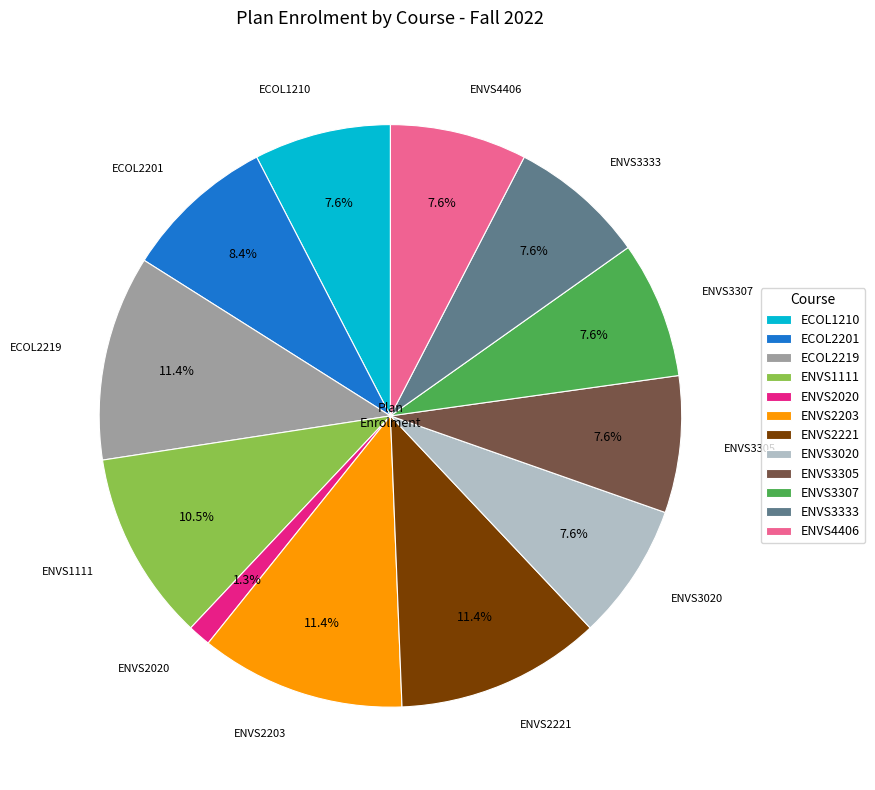

How many segments does this pie chart have?

12